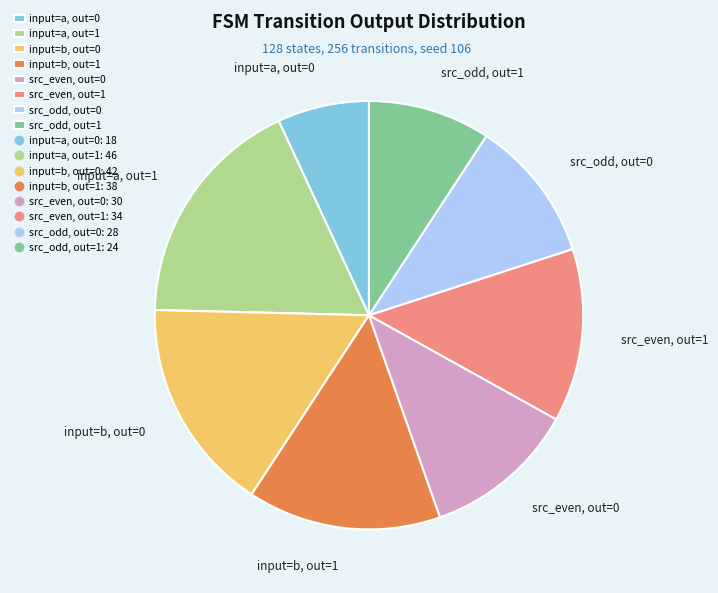

Which has a higher value, src_even, out=1 or input=b, out=1?

input=b, out=1